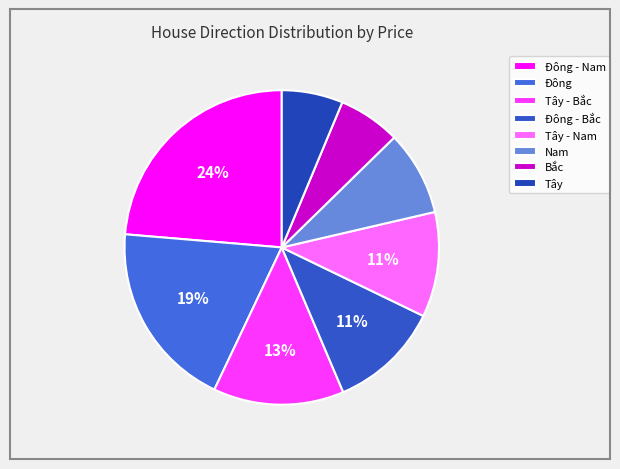

What is the ratio of the value at Đông - Nam to the value at Tây - Bắc?

1.8